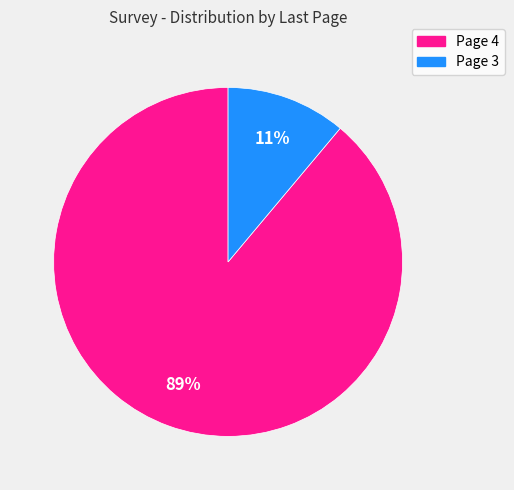

To the nearest percent, what is the average slice percentage?

50%